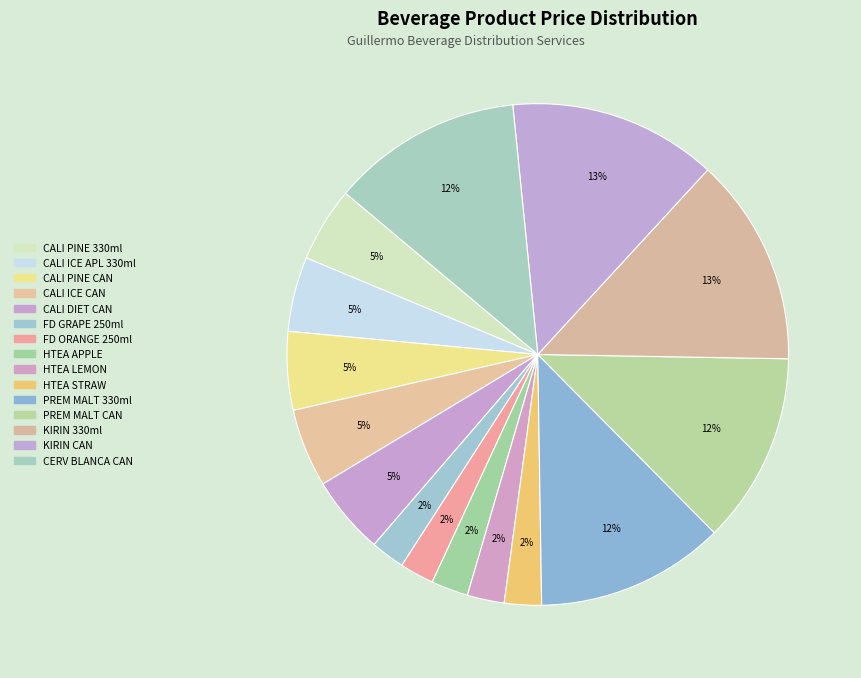

What is the largest slice in the pie chart?

KIRIN 330ml